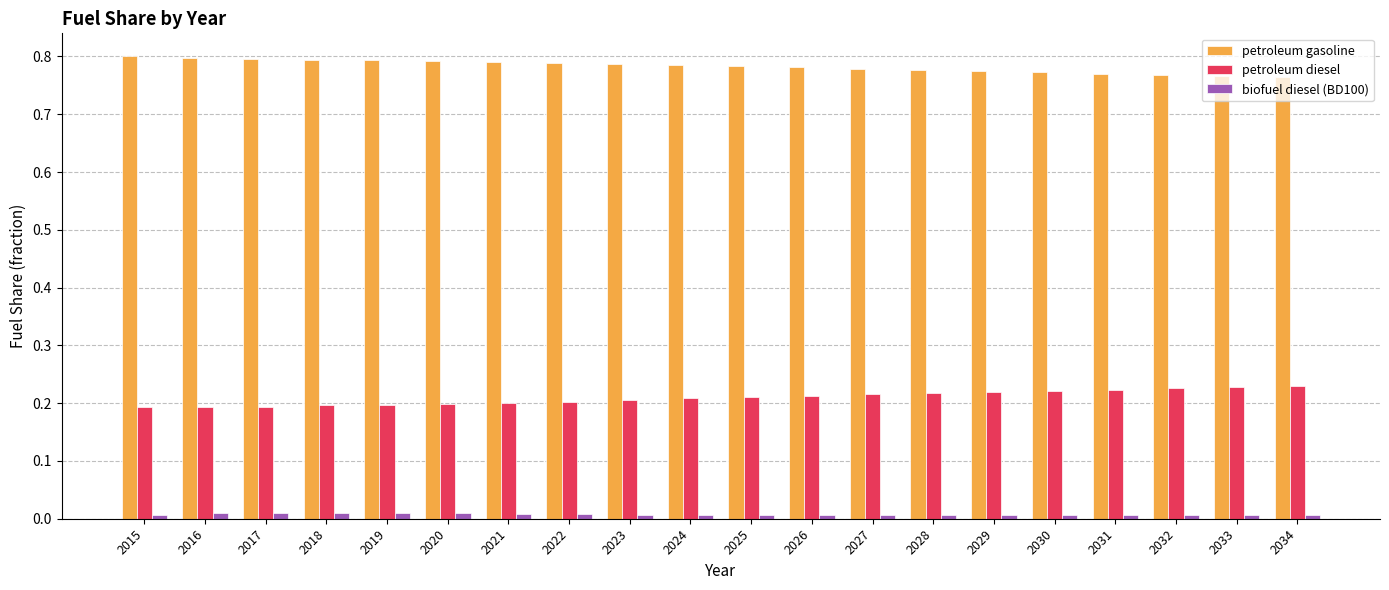

List the series in order of their peak value, lowest first.

biofuel diesel (BD100), petroleum diesel, petroleum gasoline